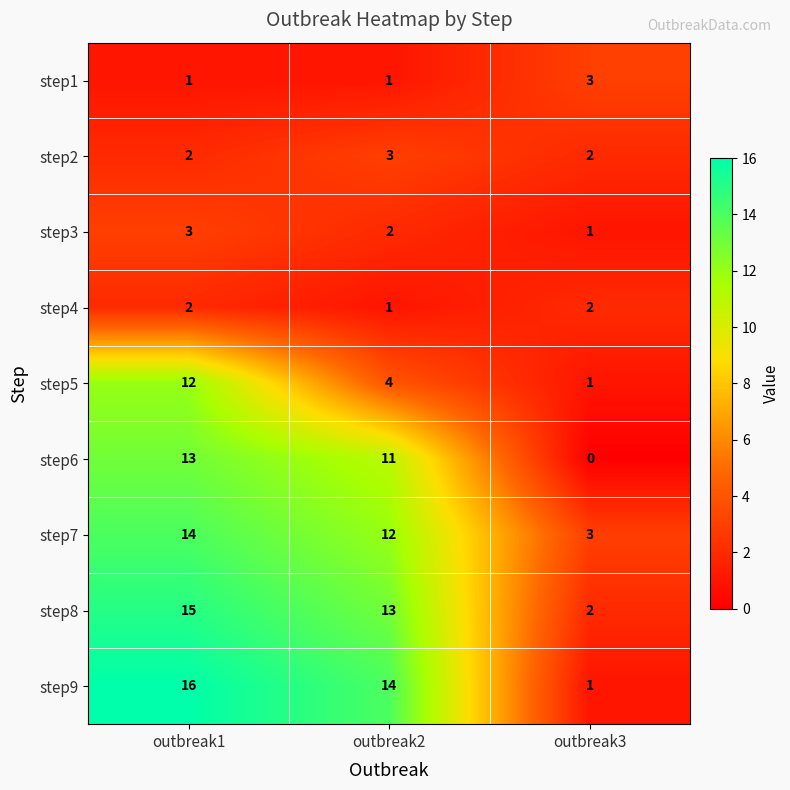

Which series has the largest total across all categories?

step9